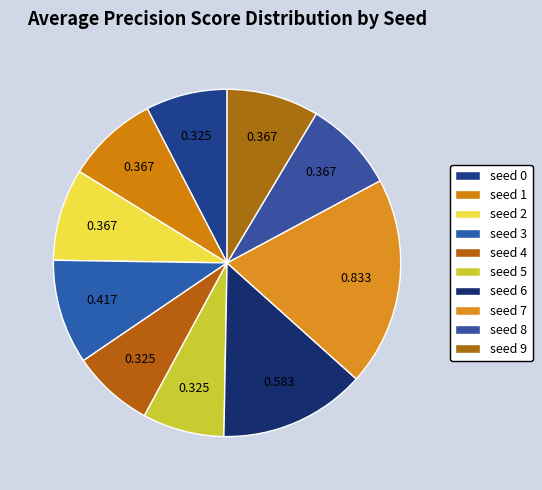

To the nearest percent, what is the average slice percentage?

10%